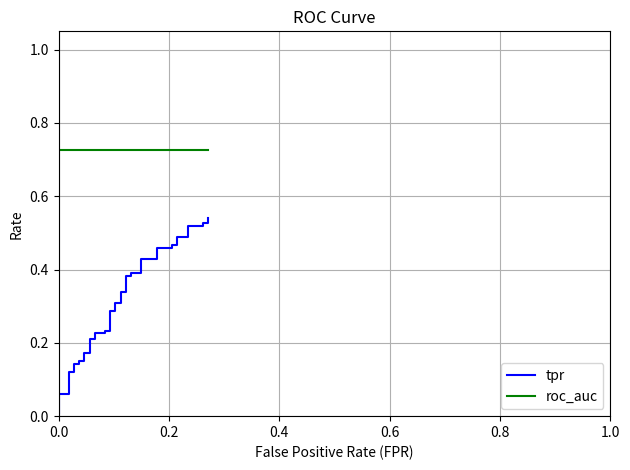

Rank the series by their maximum value, from lowest to highest.

tpr, roc_auc